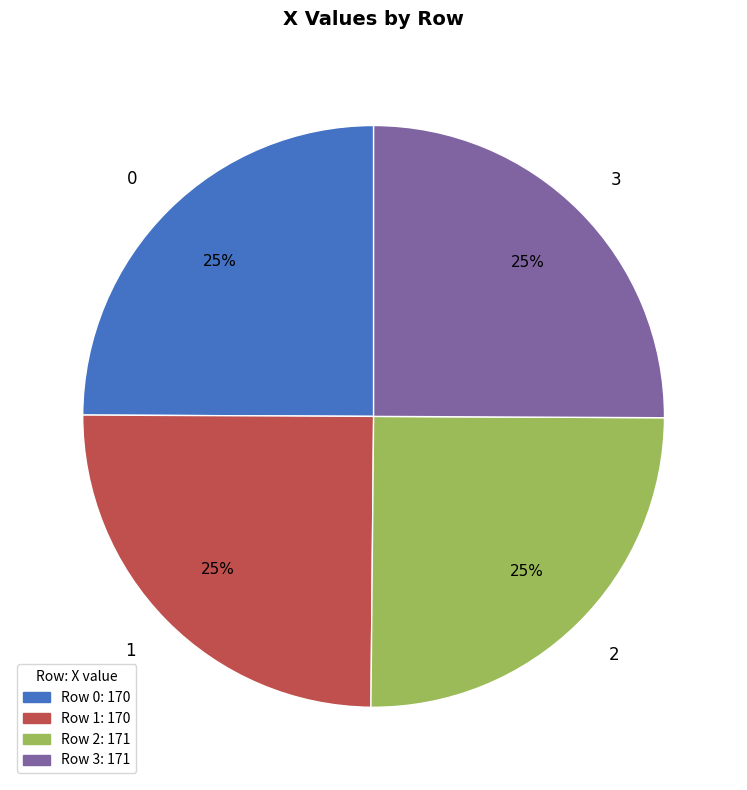

What is the ratio of the value at 3 to the value at 0?

1.0